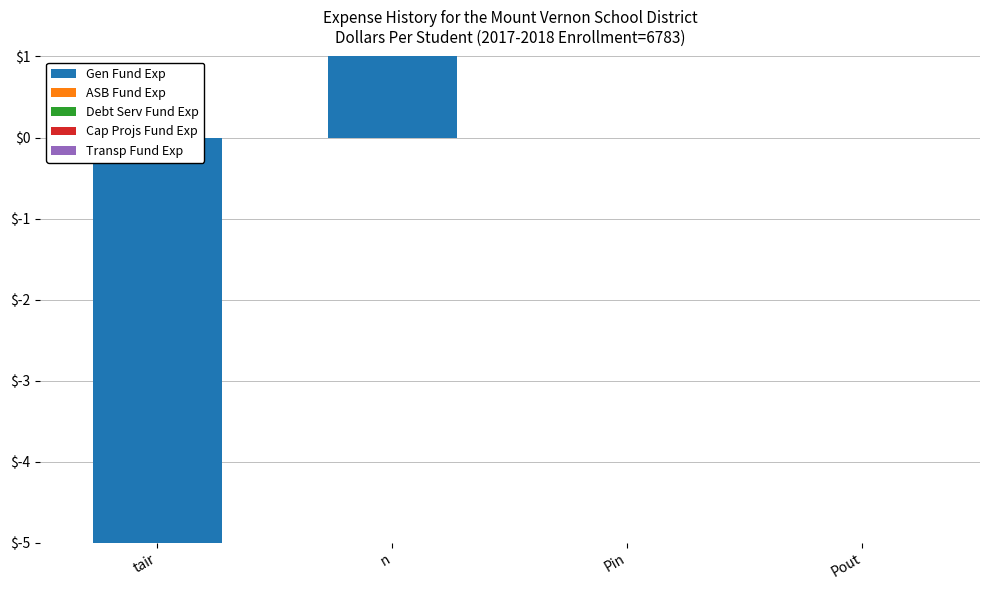

The chart shows a value of 4 at Pout. True or false?

False